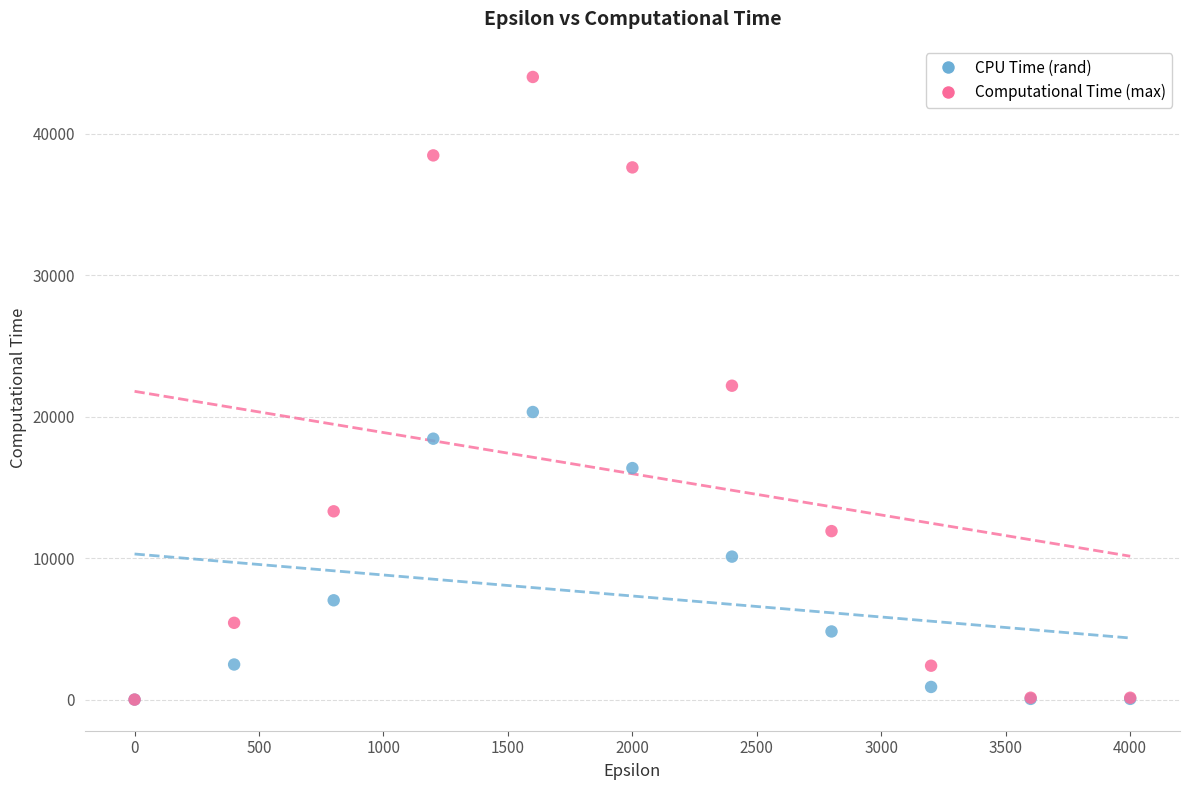

What are all the series names shown in the legend?

CPU Time (rand), Computational Time (max)